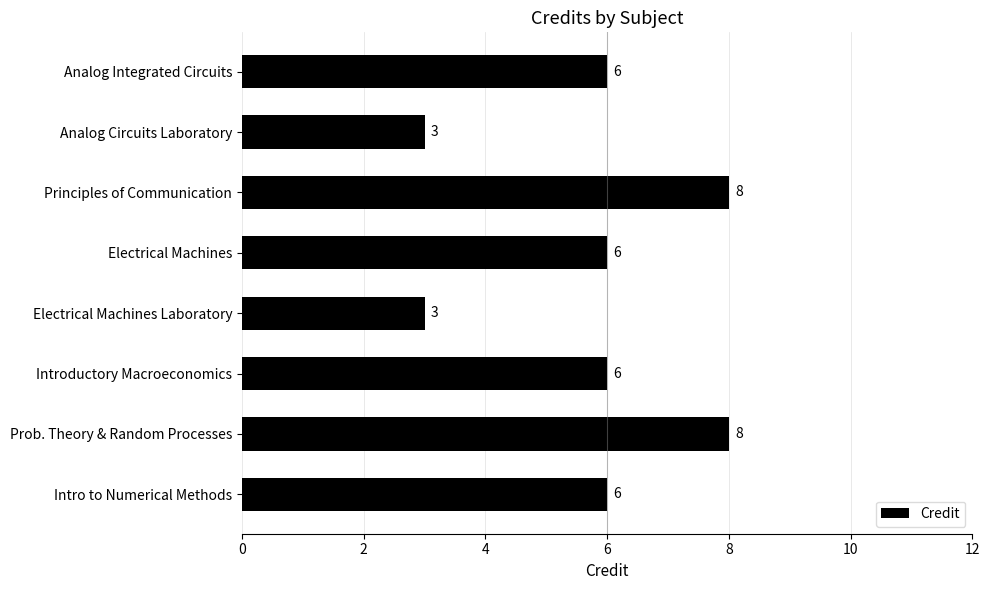

Reading bottom to top, list all the values displayed in this chart.

6	8	6	3	6	8	3	6